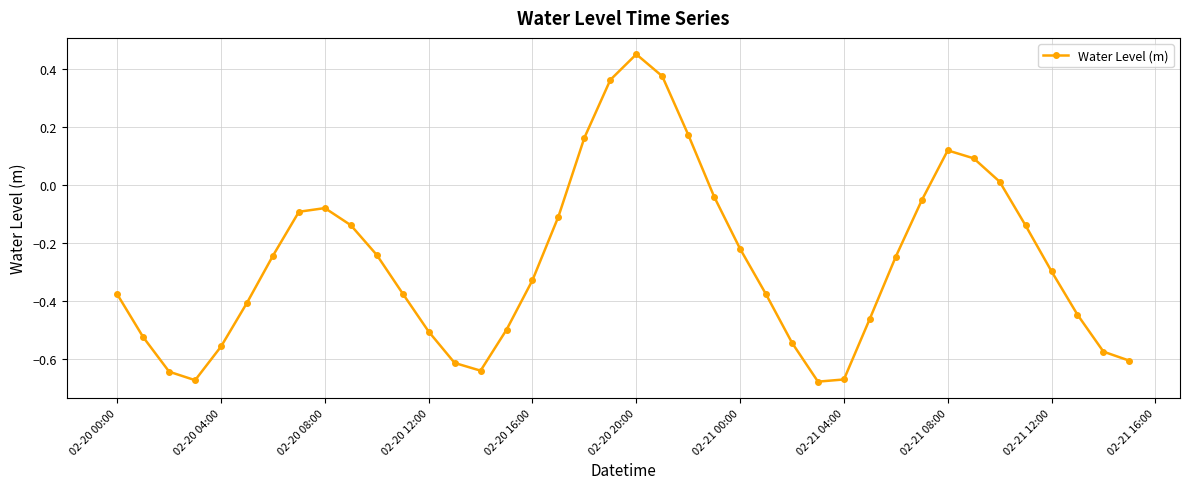

How many points are higher than both their immediate neighbors (excluding endpoints)?

3